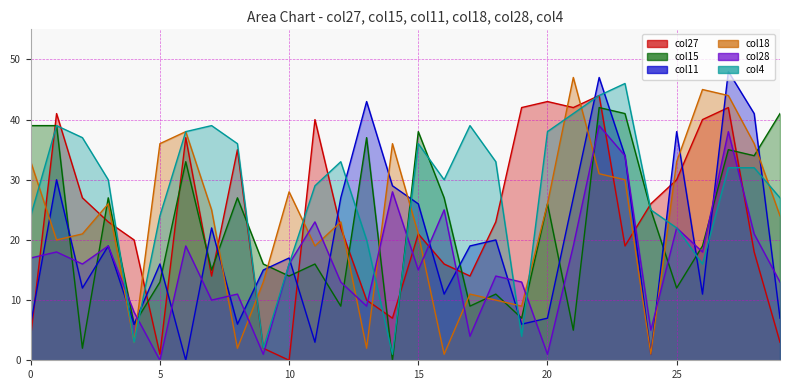

At which category does col27 reach its first local valley?

5